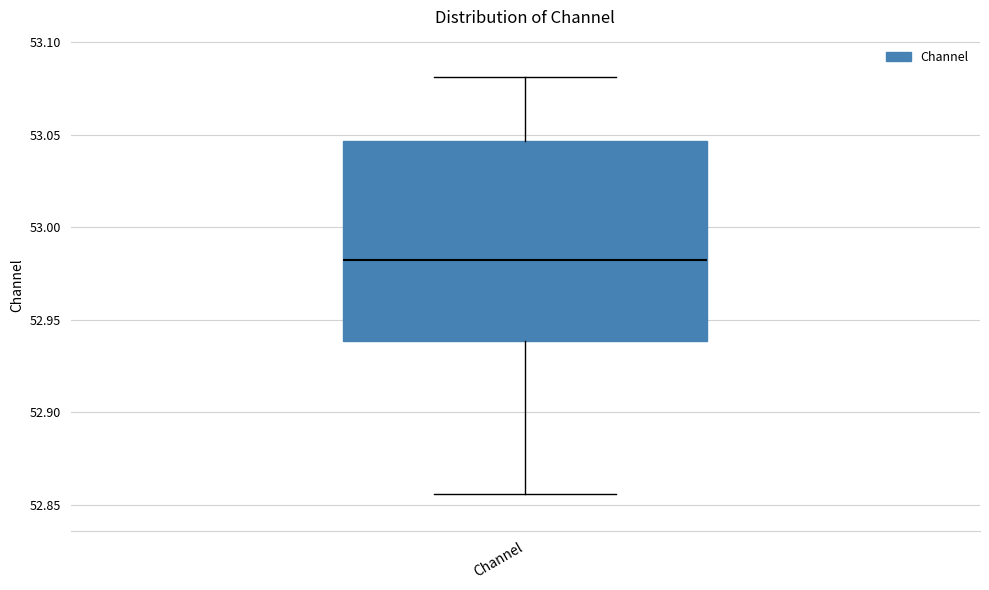

Where does the median line of the box for Channel sit on the y-axis? The values are not printed on the chart, so give them approximately, as read against the axis.

52.980